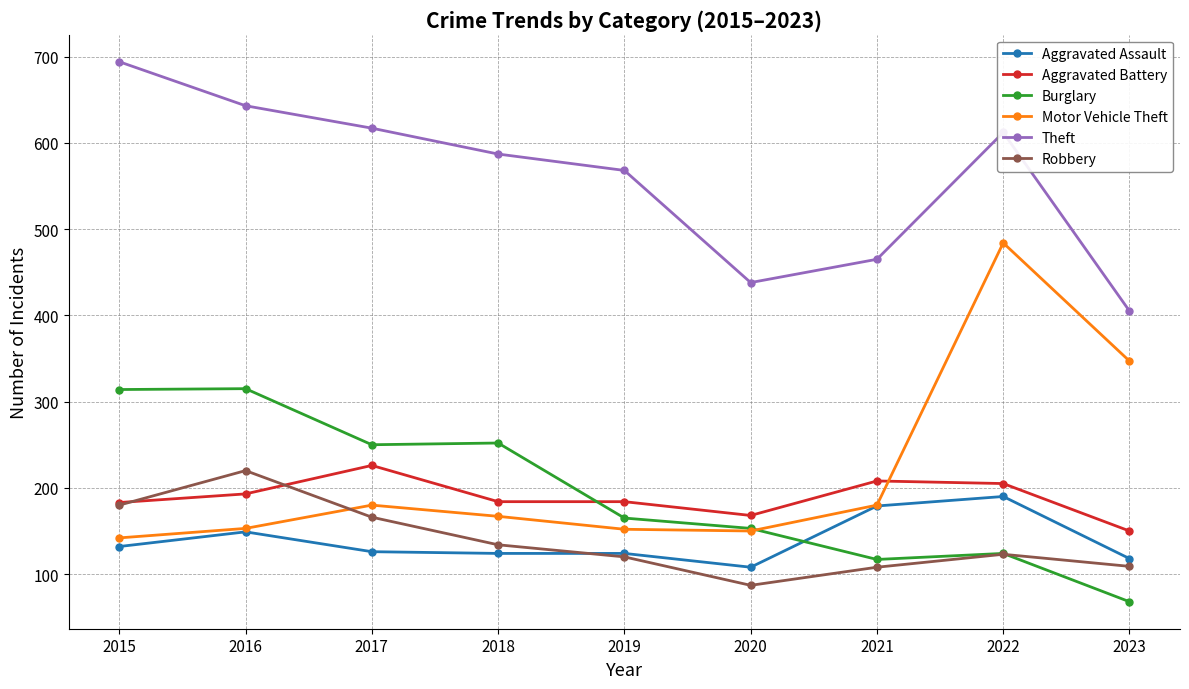

True or false: Burglary and Aggravated Assault cross at least once.

True